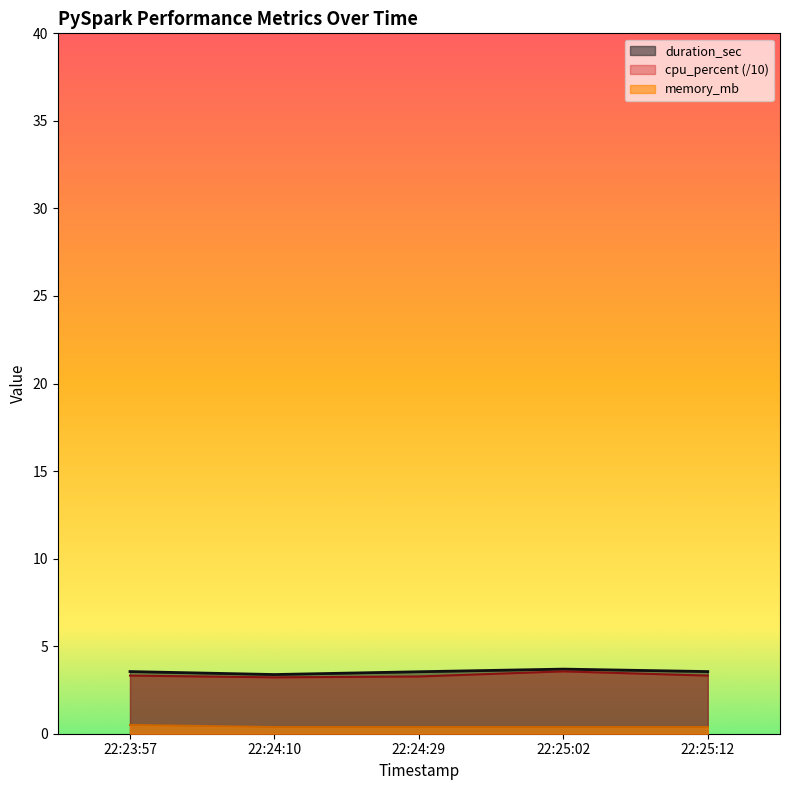

Is it true that cpu_percent equals 0.9 at 22:23:57?

False